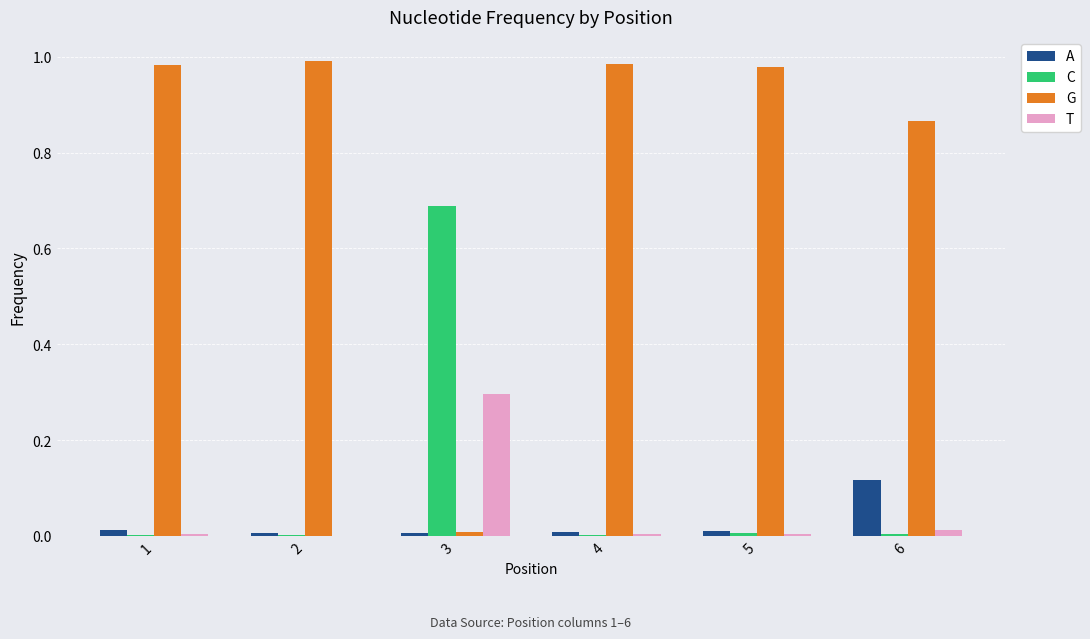

How many groups of bars are there?

6